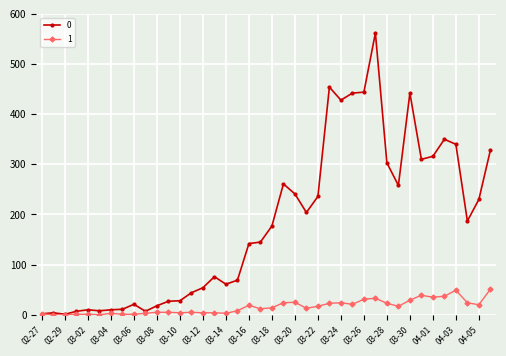

True or false: 1 has more than 0 interior local peaks.

True